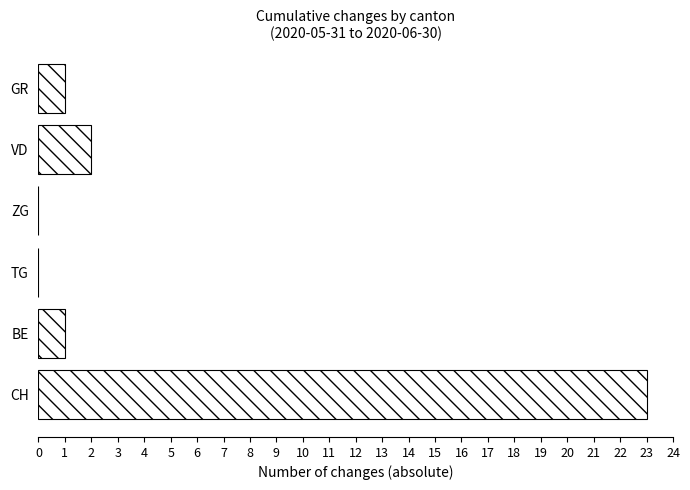

What is the sum of all values?

27